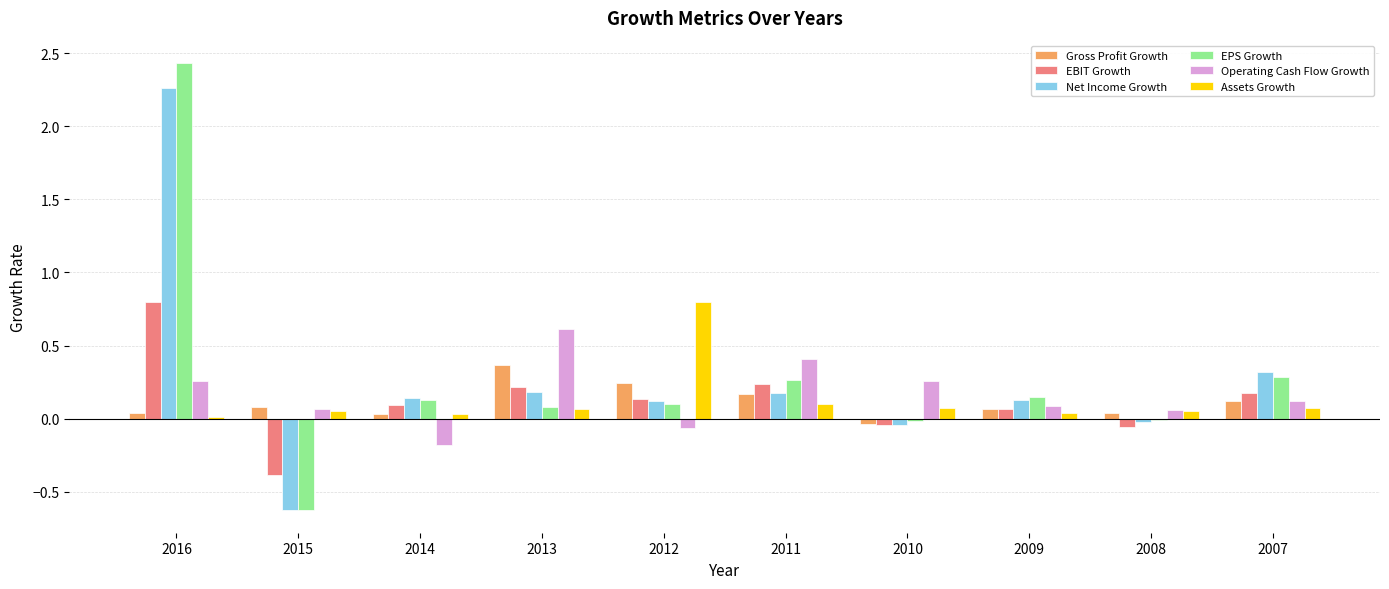

The EBIT Growth series shows -0.1 at 2008. True or false?

True